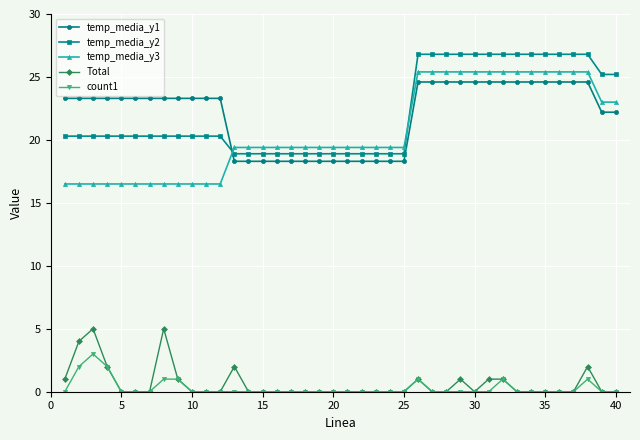

What is the difference between the maximum and minimum values in the temp_media_y1 series?

6.3